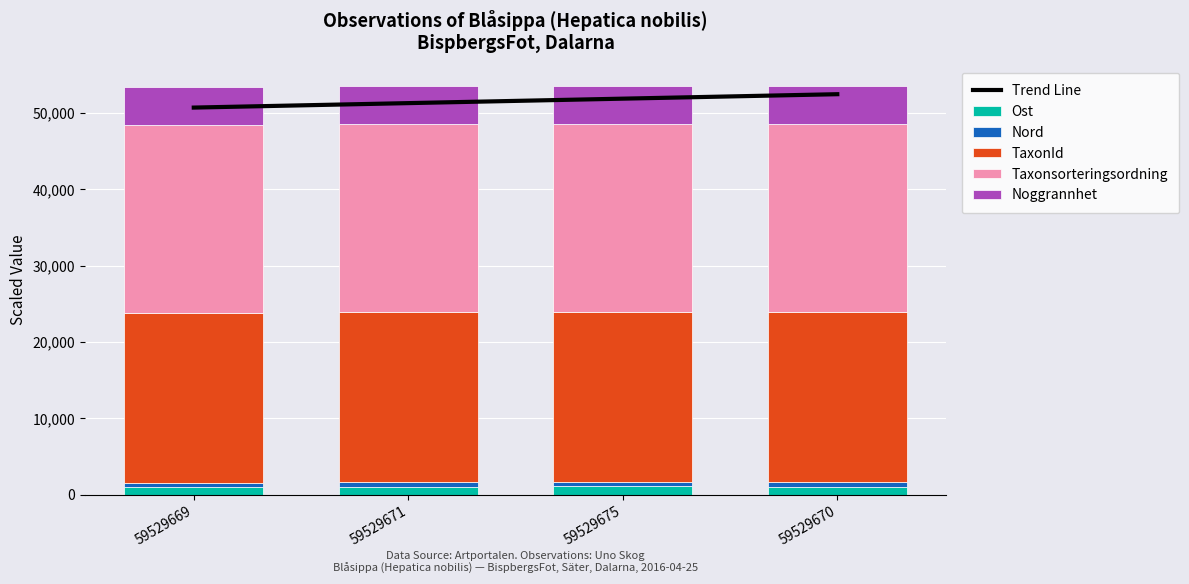

What is the sum of all Trend Line values?

206350.1